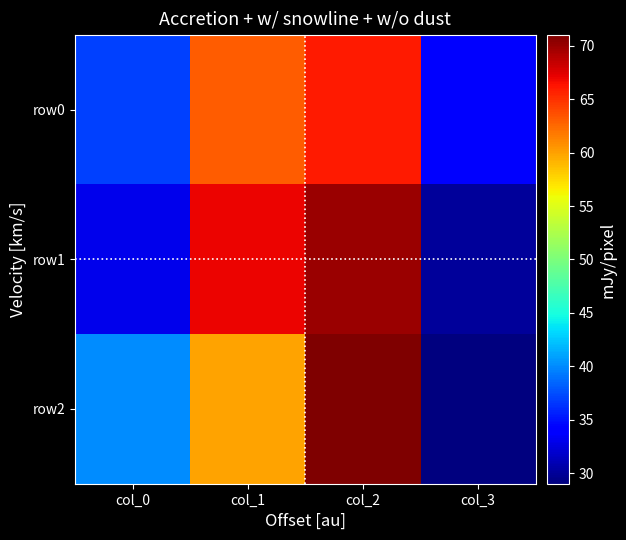

What is the total value across all series at col_0?

110